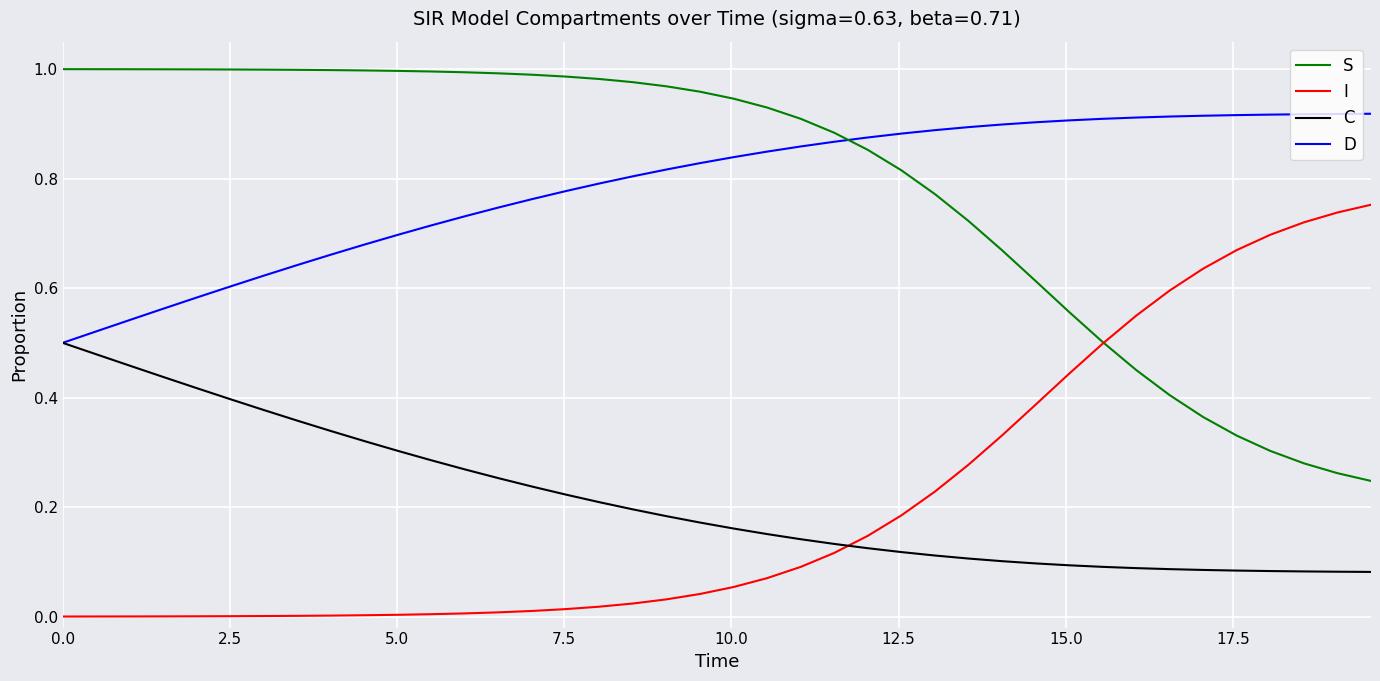

True or false: S and C intersect in this chart.

False